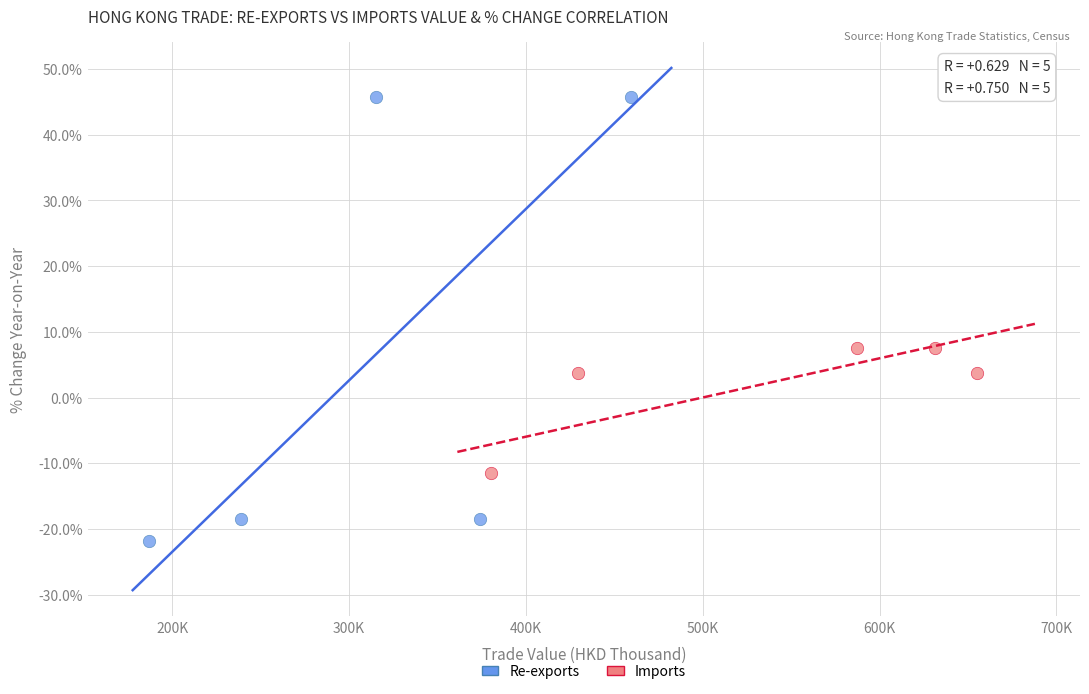

Which series contains the lowest Y value?

Re-exports